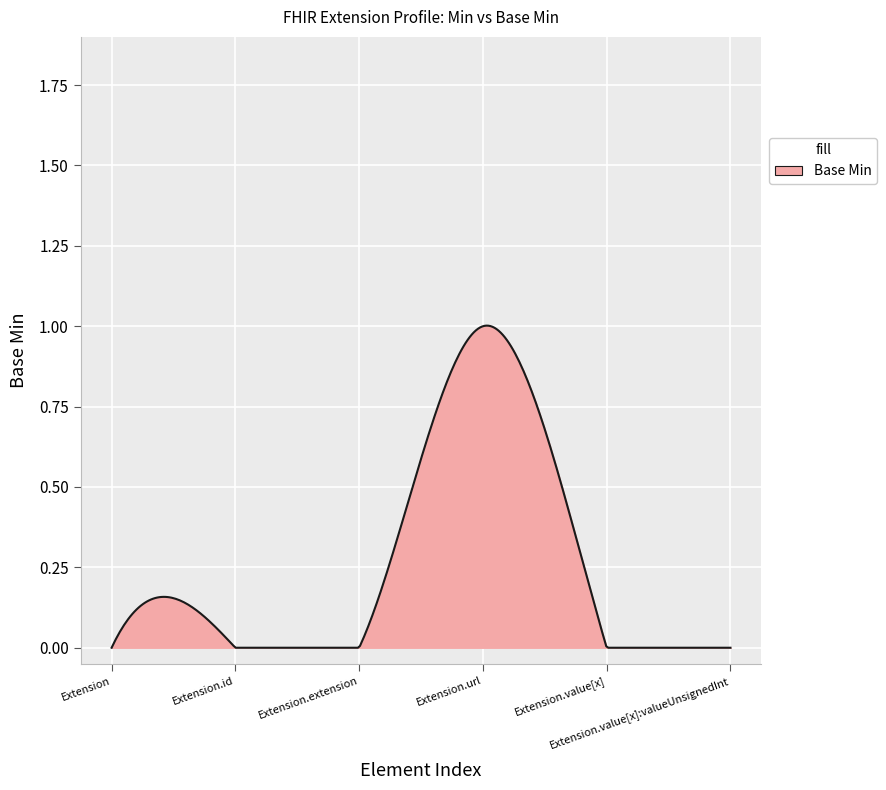

What is the difference between the maximum and minimum values?

1